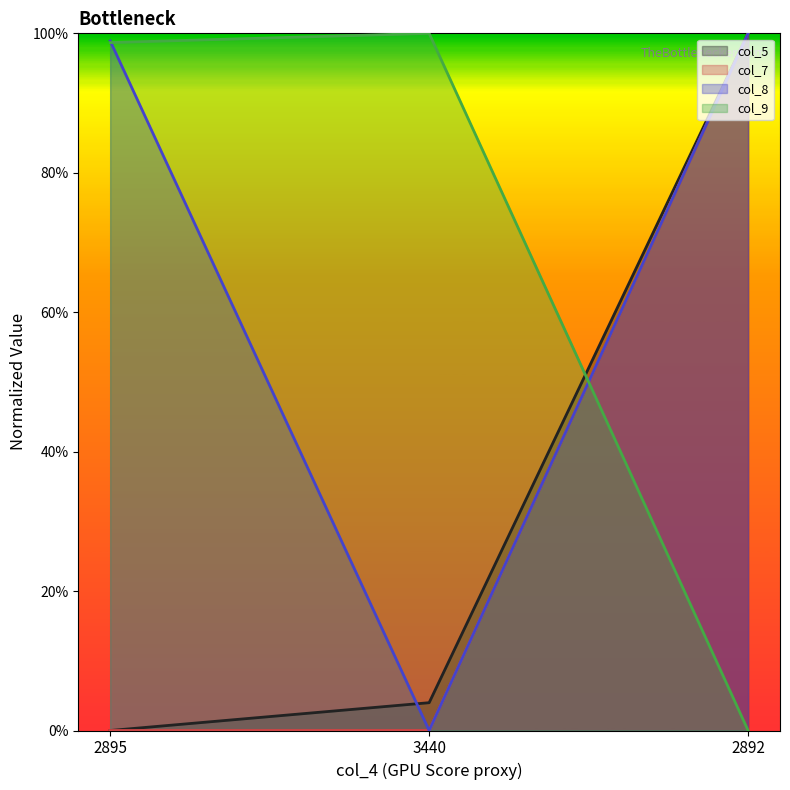

The col_9 series shows 1.6 at 2895. True or false?

False